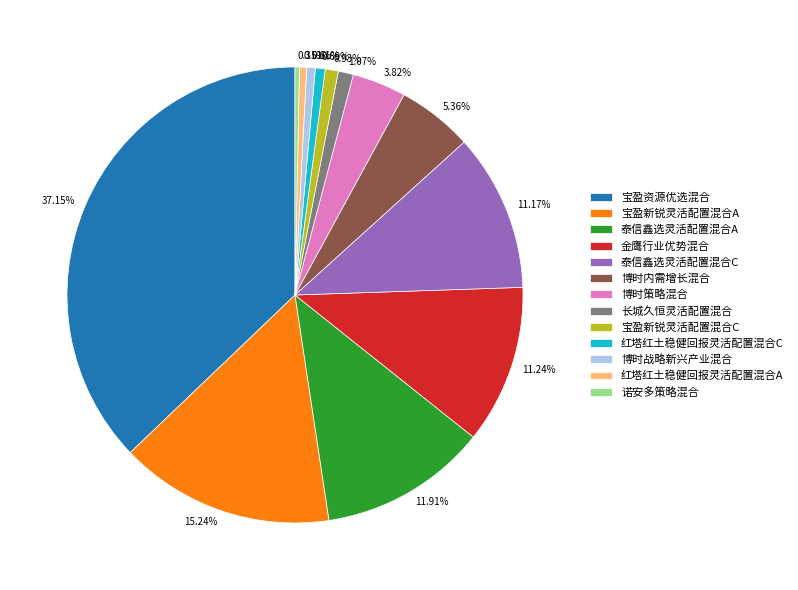

Count the number of slices in the pie.

13